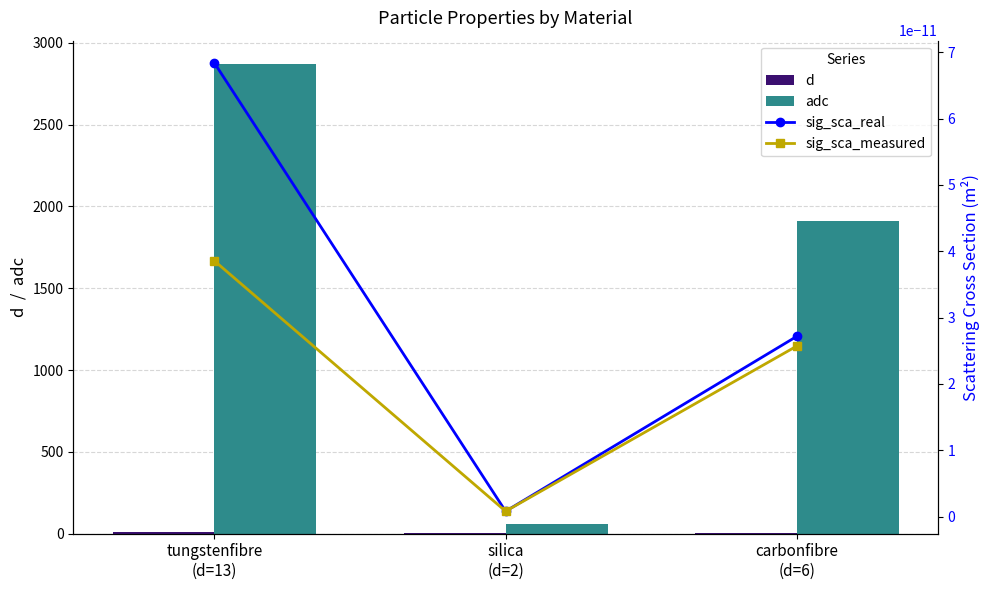

At tungstenfibre
(d=13), list the series in order from smallest to largest.

sig_sca_measured, sig_sca_real, d, adc